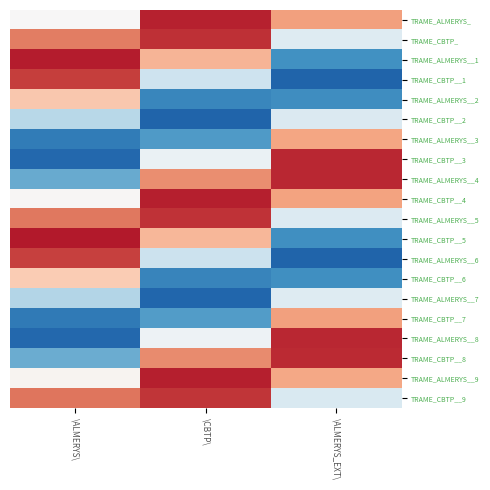

What is the total value across all series at \ALMERYS_EXT\?

0.3